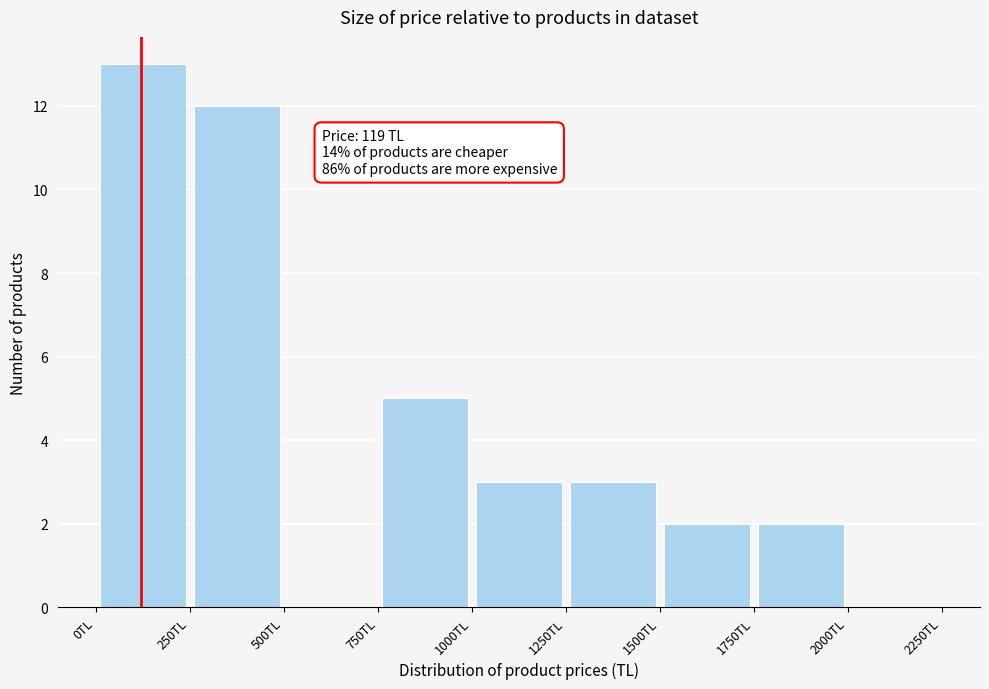

Over which range of the x-axis is the bar tallest?

0 to 250